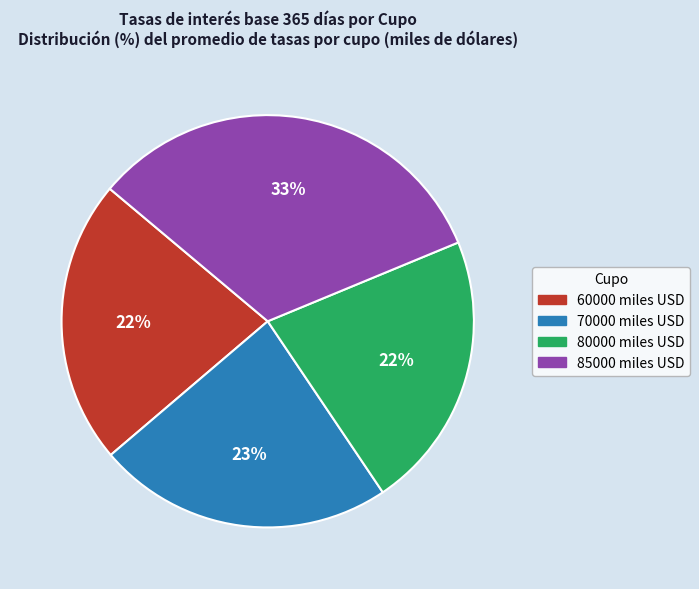

To the nearest percent, what is the difference between the largest and smallest slice percentages?

11%